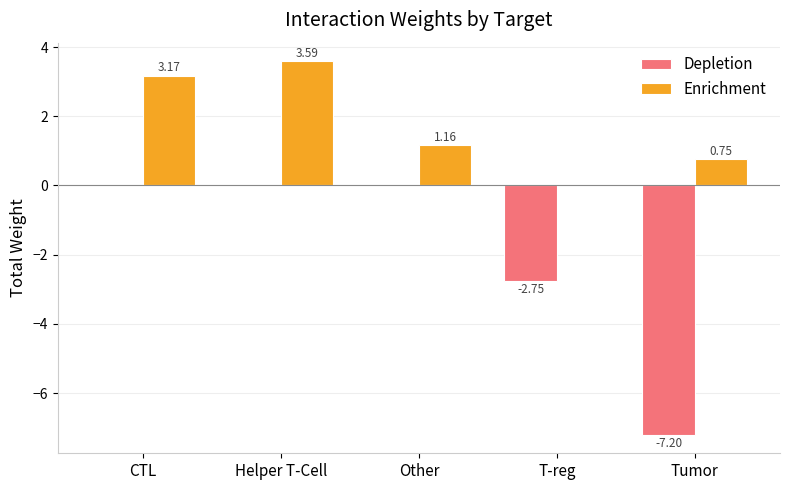

At which category does the chart reach its peak across all series?

Helper T-Cell